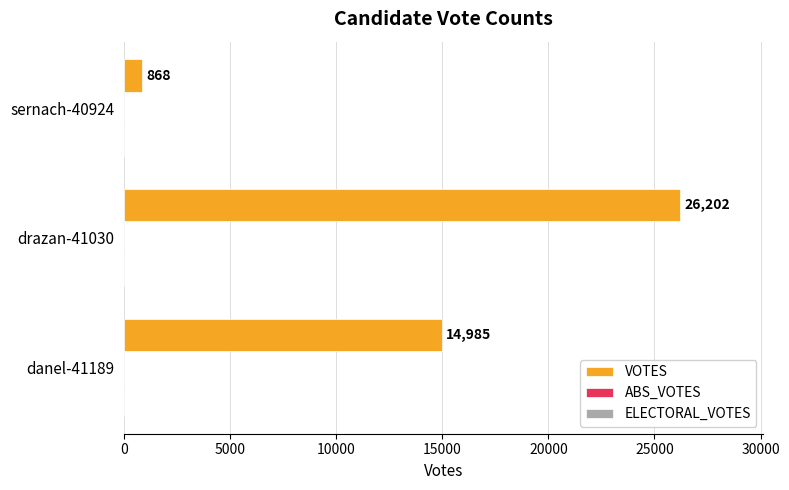

Read the value at drazan-41030, to the nearest 50.

26200